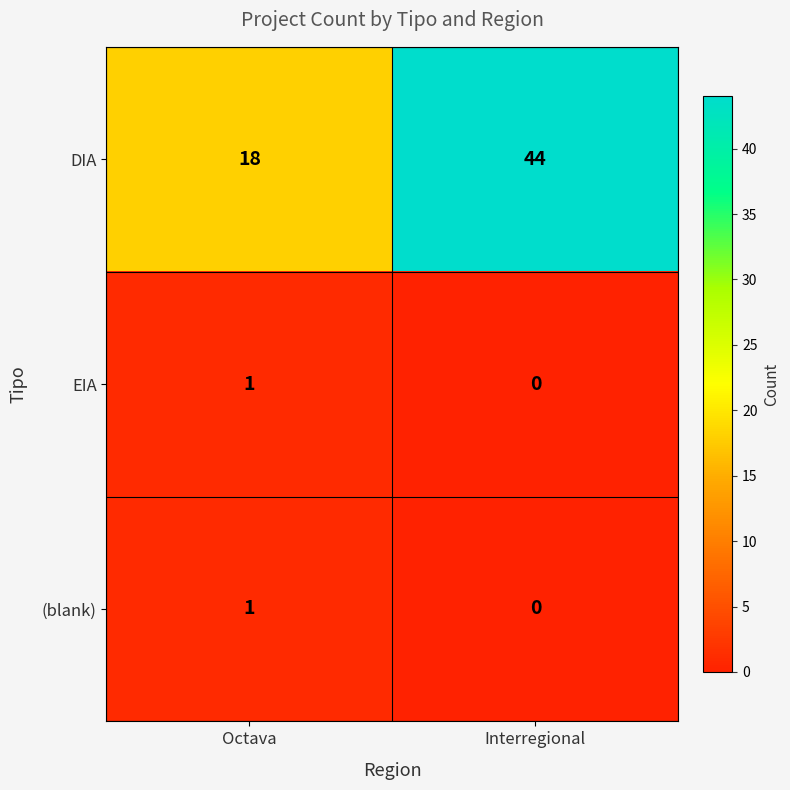

What is the approximate value of DIA at Interregional?

44